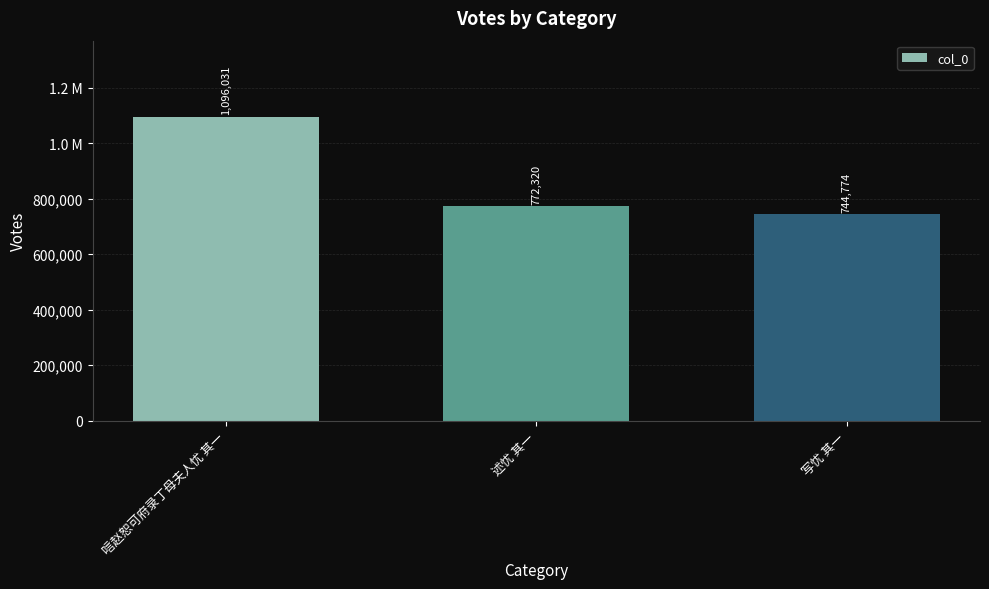

Are the bars horizontal?

No